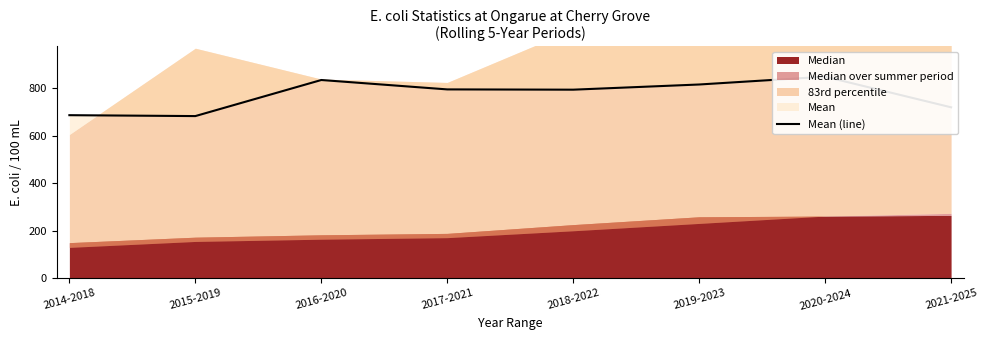

Which category has the lowest value across all series?

2015-2019